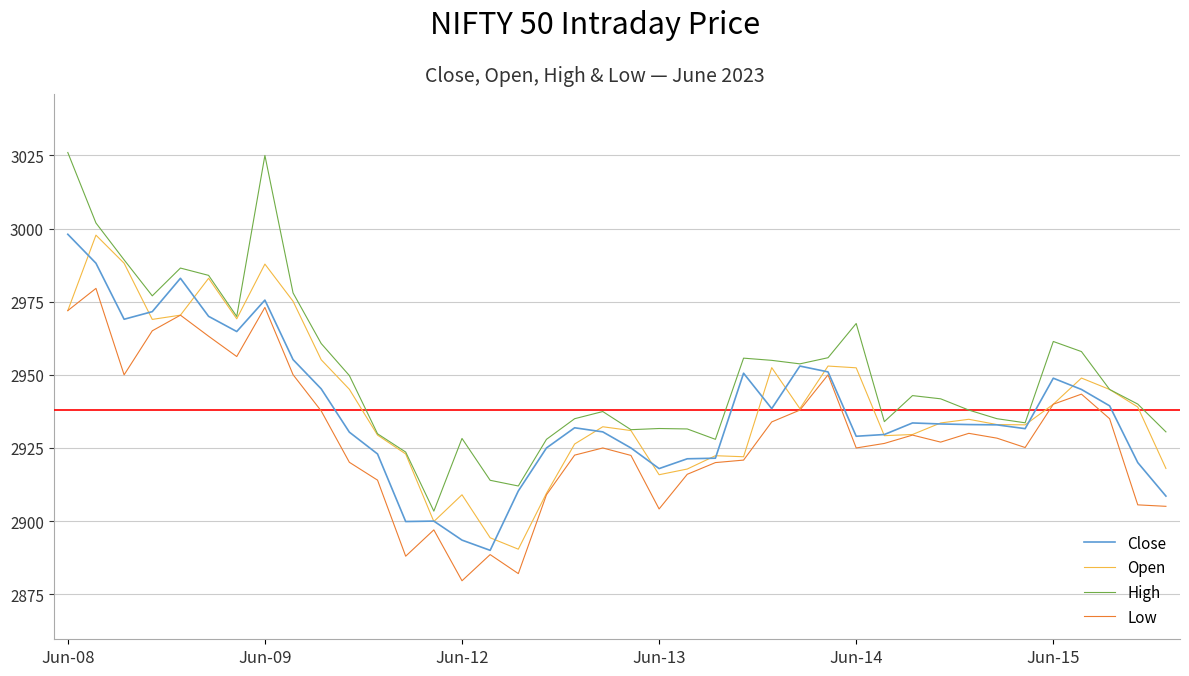

What is the lowest value of the Close series?

2890.0